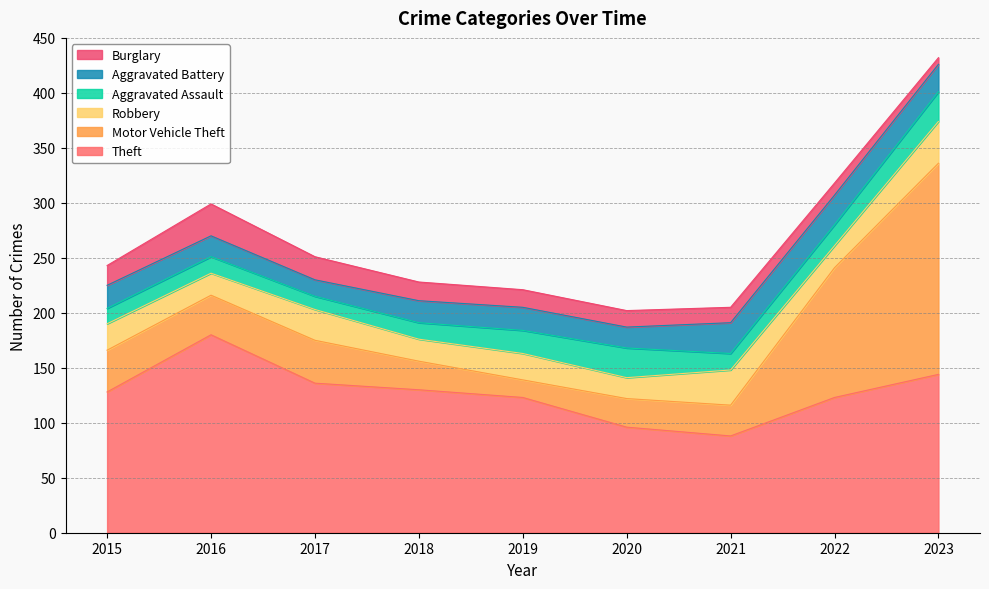

After their last crossing, which series has the higher values: Aggravated Assault or Motor Vehicle Theft?

Motor Vehicle Theft